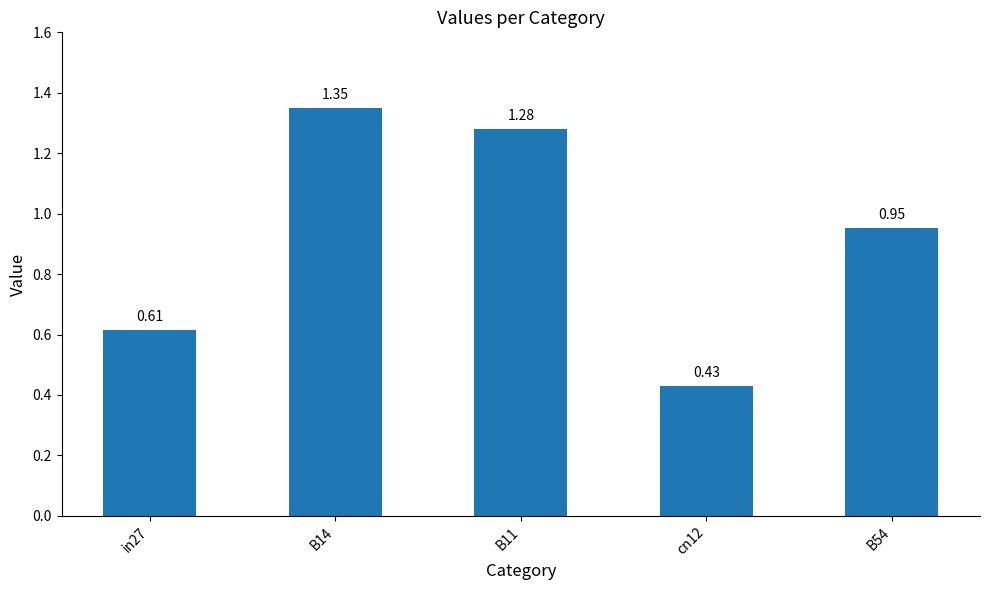

Rank the categories by value from lowest to highest.

cn12, in27, B54, B11, B14